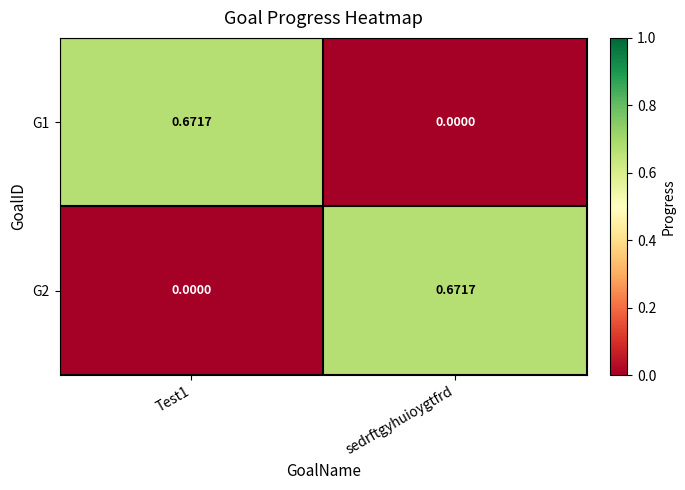

How many data points in G1 are above 0?

1